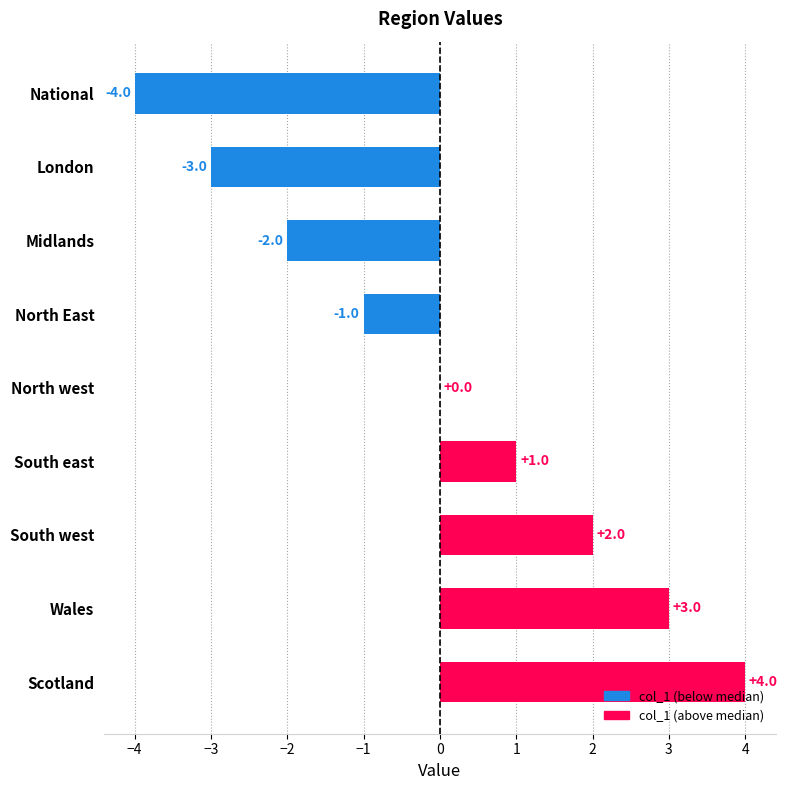

Reading bottom to top, what are all the values shown in this chart?

Scotland=4	Wales=3	South west=2	South east=1	North west=0	North East=-1	Midlands=-2	London=-3	National=-4